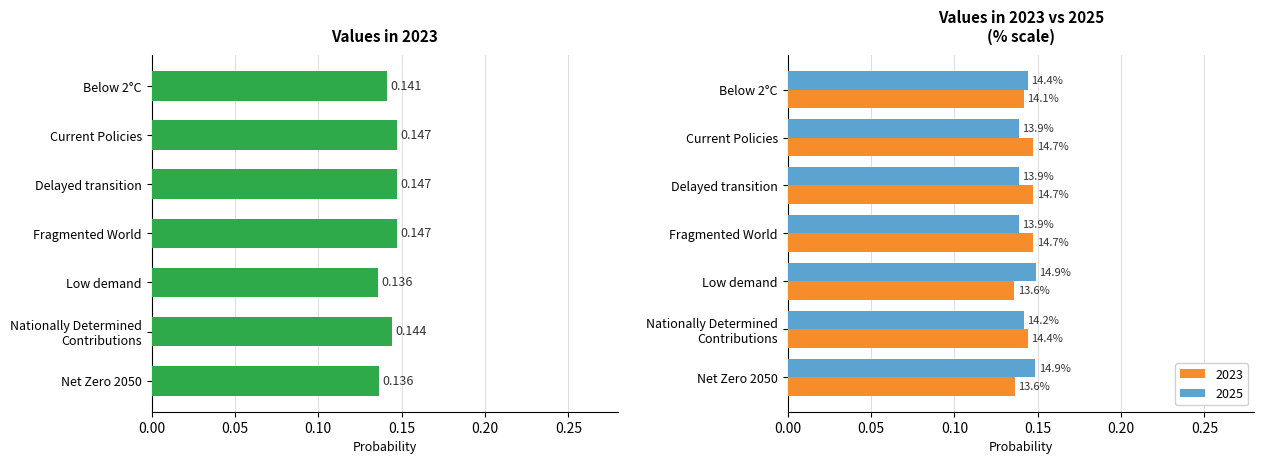

At how many categories does at least one series exceed 0?

7